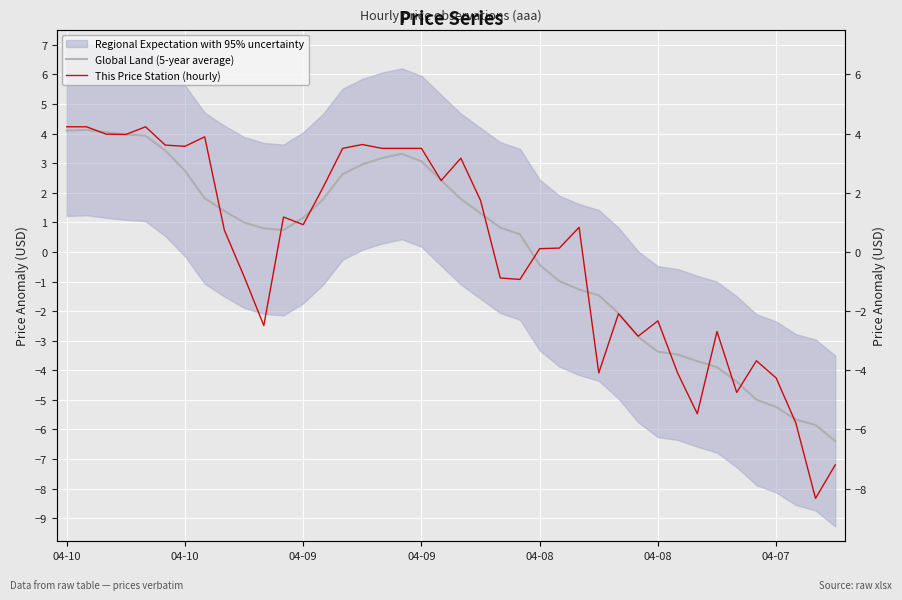

What is the sum of all Global Land (5-year average) values?

1.0